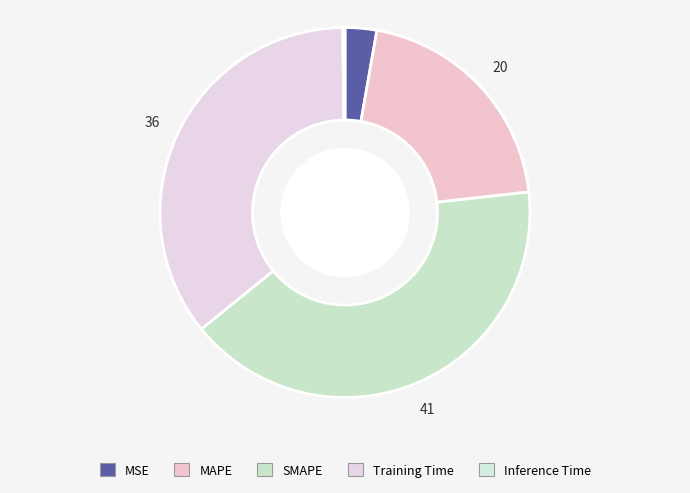

The MAPE slice represents 20% of the pie. True or false?

True